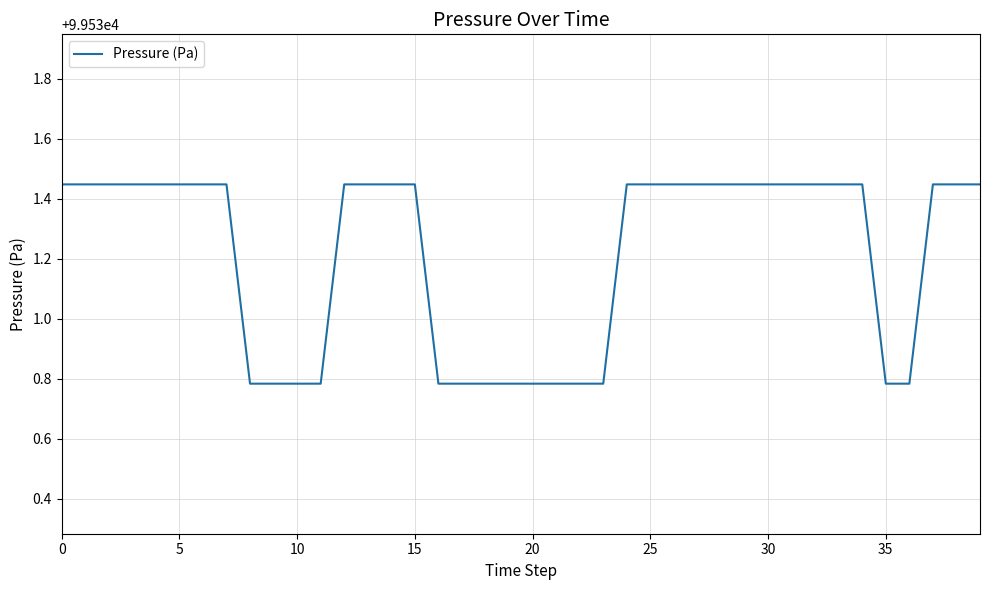

What is the difference between the maximum and minimum values?

0.7